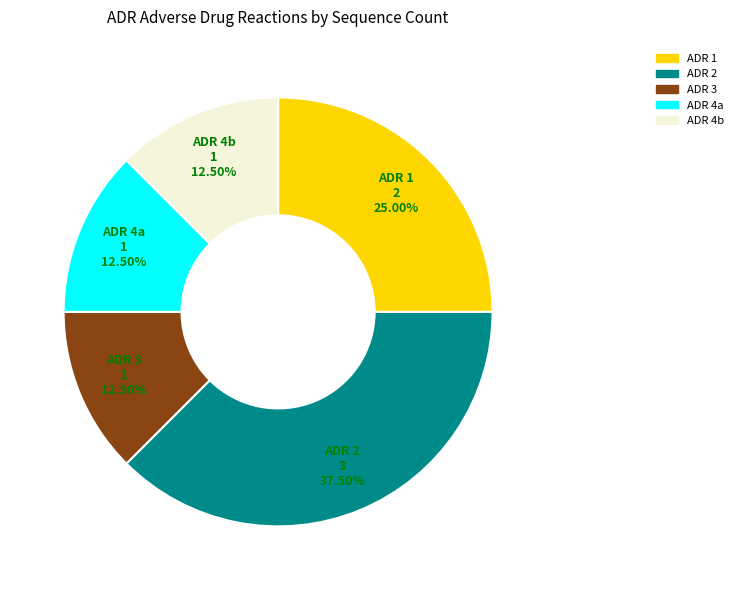

How many slices are in this pie chart?

5